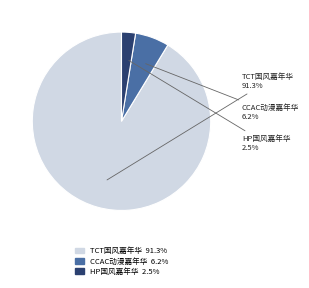

Which category accounts for the majority?

TCT国风嘉年华